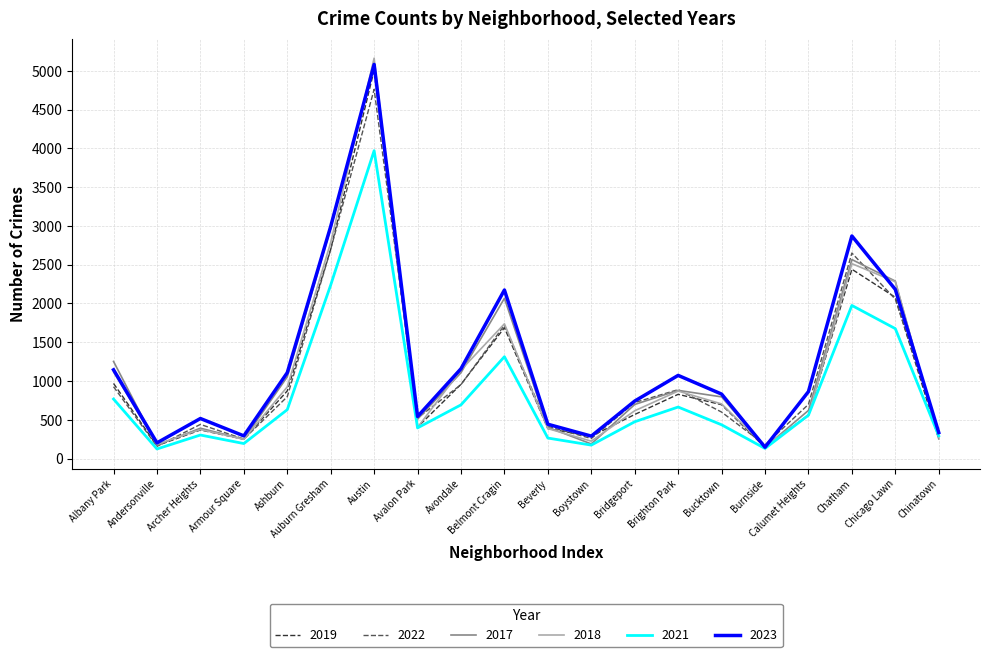

Is it true that 2023 equals 335 at Chinatown?

True